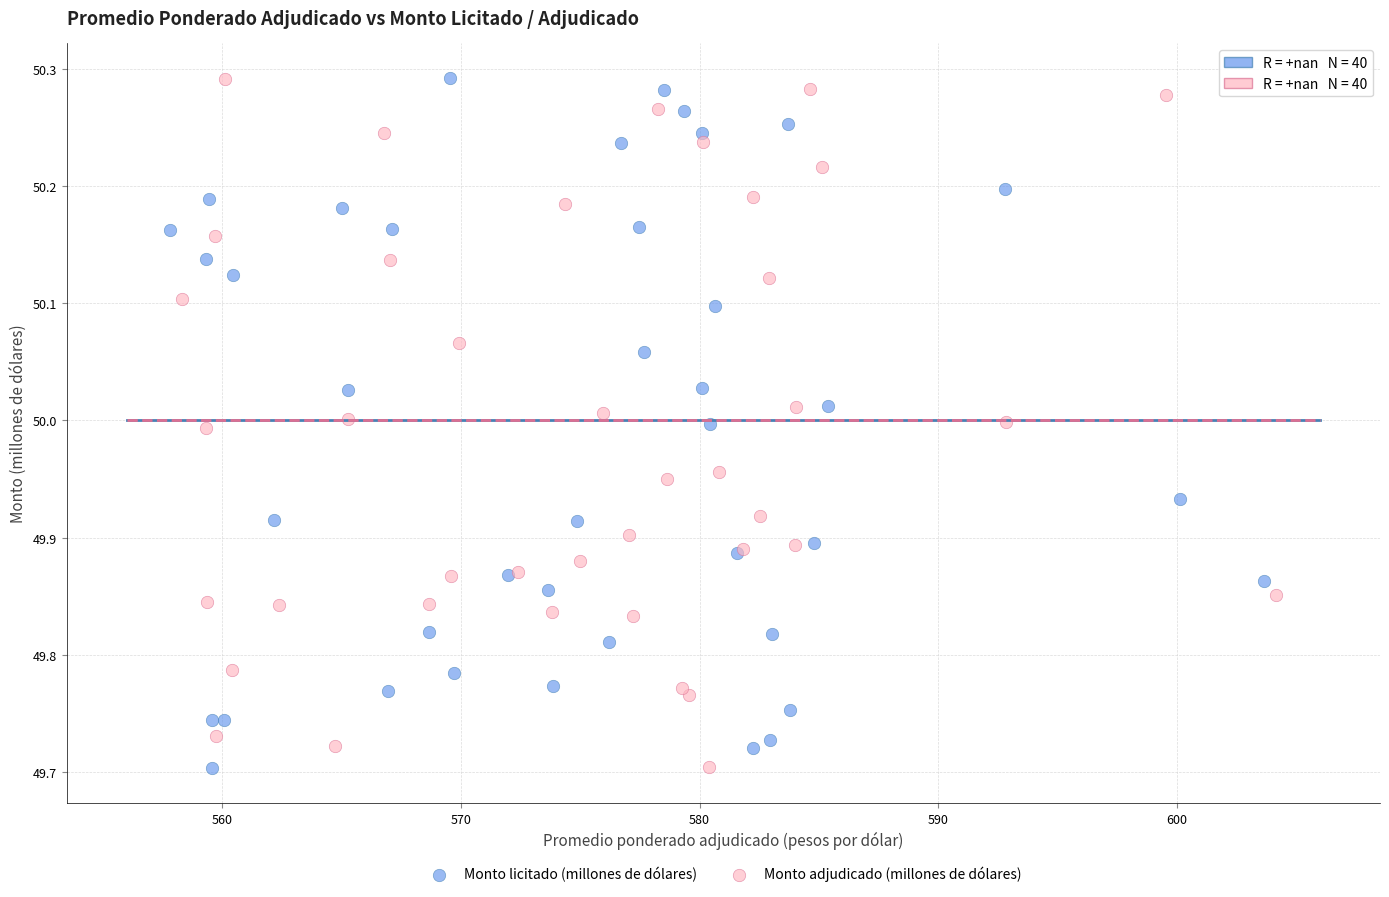

What are all the series names shown in the legend?

Monto licitado (millones de dólares), Monto adjudicado (millones de dólares)